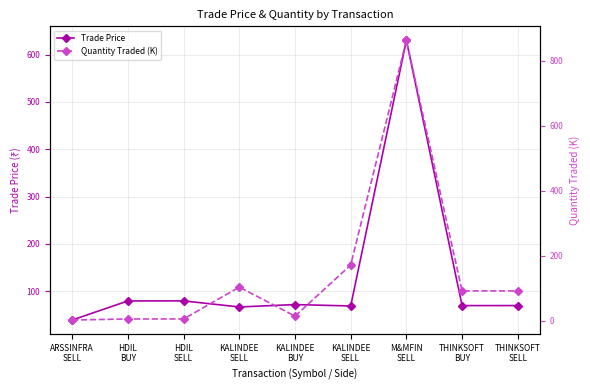

What is the label of the 5th point from the right?

KALINDEE
BUY